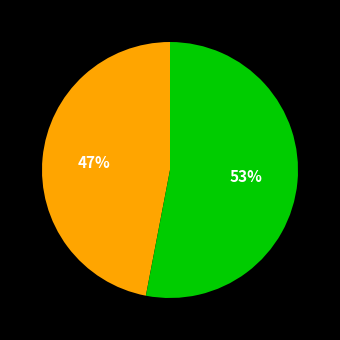

Is there any slice that represents more than half of the pie?

Yes